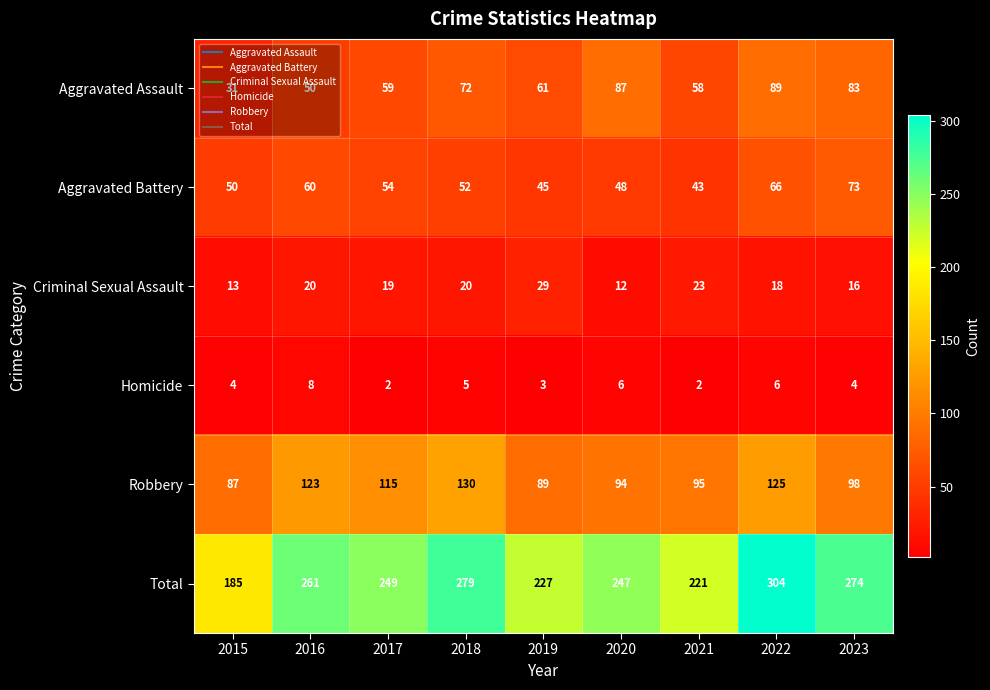

Which series has the widest spread of values?

Total